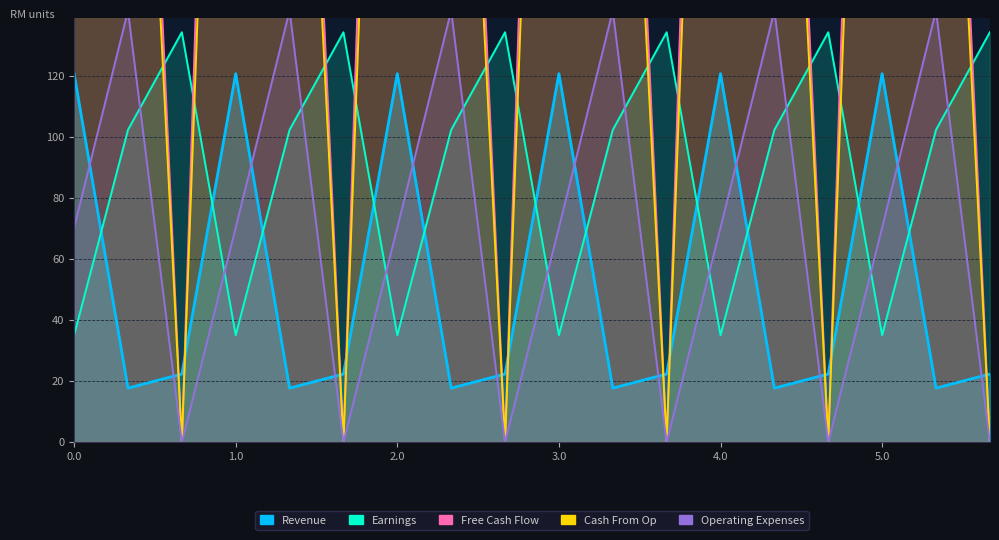

Rank the series at 5.0 from highest to lowest value.

Free Cash Flow, Cash From Op, Operating Expenses, Earnings